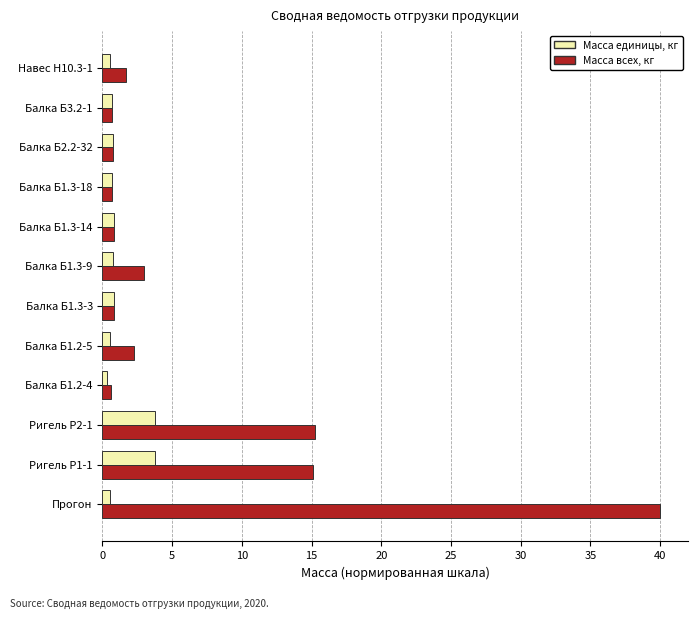

At Прогон, list the series in order from largest to smallest.

Масса всех, кг, Масса единицы, кг